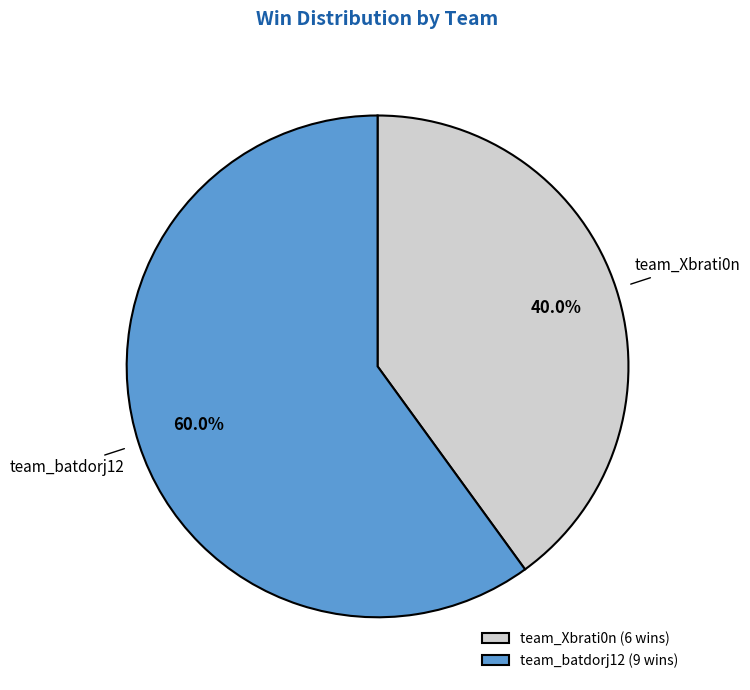

Is there a majority slice in this chart?

Yes